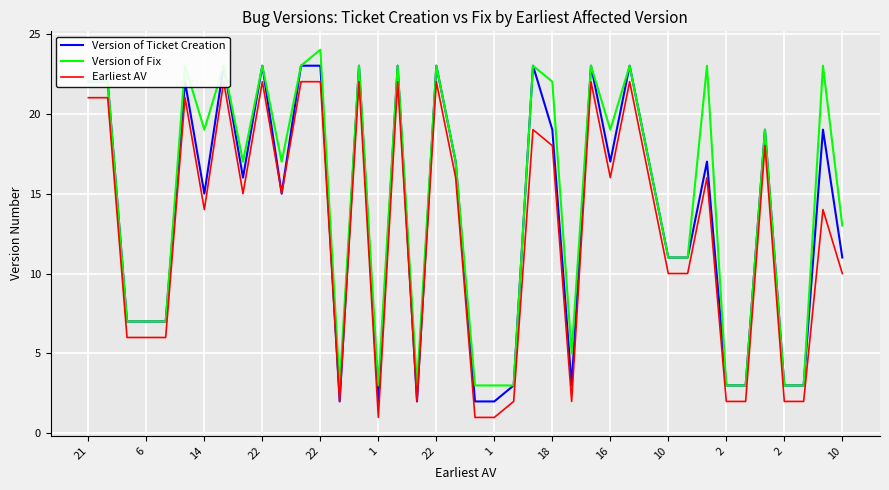

What is the sum of all Earliest AV values?

505